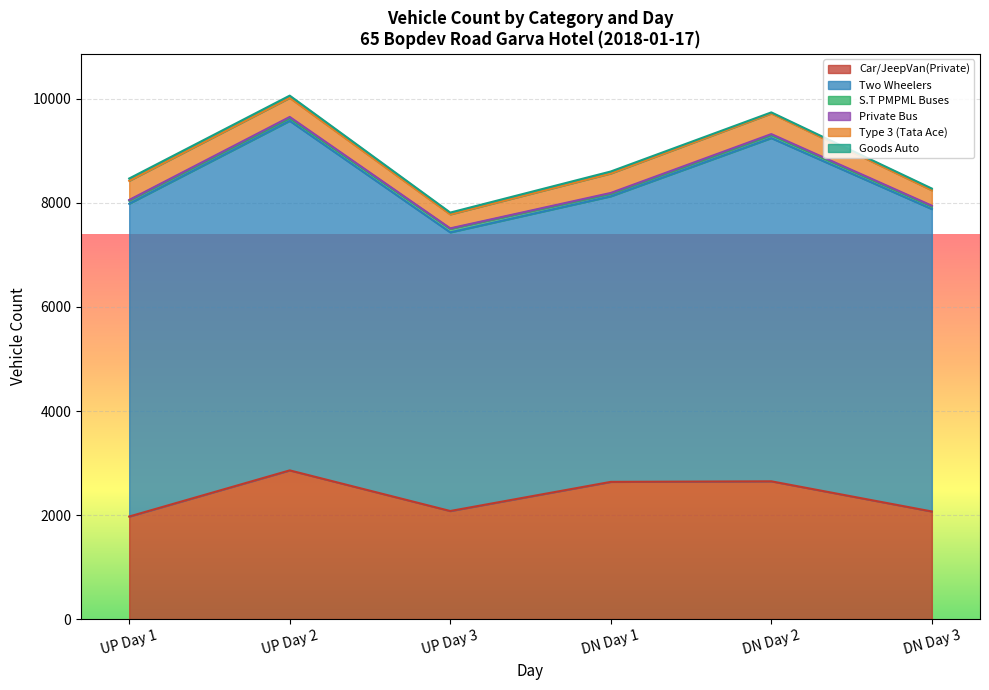

True or false: Private Bus has a value of 4 at DN Day 2.

False